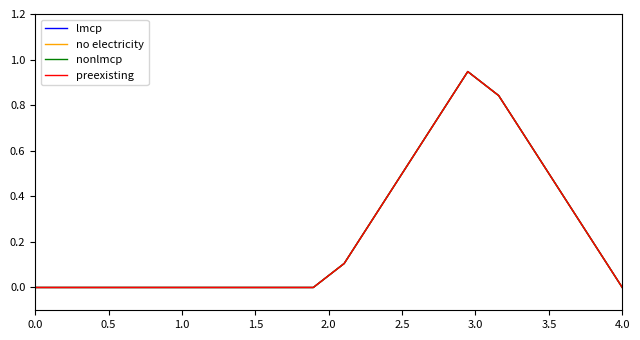

Reading left to right, transcribe all the data shown in this chart.

lmcp: 0.0	0.0	0.0	0.0	0.0	0.0	0.0	0.0	0.0	0.0	0.1	0.3	0.5	0.7	0.9	0.8	0.6	0.4	0.2	0.0
no electricity: 0.0	0.0	0.0	0.0	0.0	0.0	0.0	0.0	0.0	0.0	0.1	0.3	0.5	0.7	0.9	0.8	0.6	0.4	0.2	0.0
nonlmcp: 0.0	0.0	0.0	0.0	0.0	0.0	0.0	0.0	0.0	0.0	0.1	0.3	0.5	0.7	0.9	0.8	0.6	0.4	0.2	0.0
preexisting: 0.0	0.0	0.0	0.0	0.0	0.0	0.0	0.0	0.0	0.0	0.1	0.3	0.5	0.7	0.9	0.8	0.6	0.4	0.2	0.0